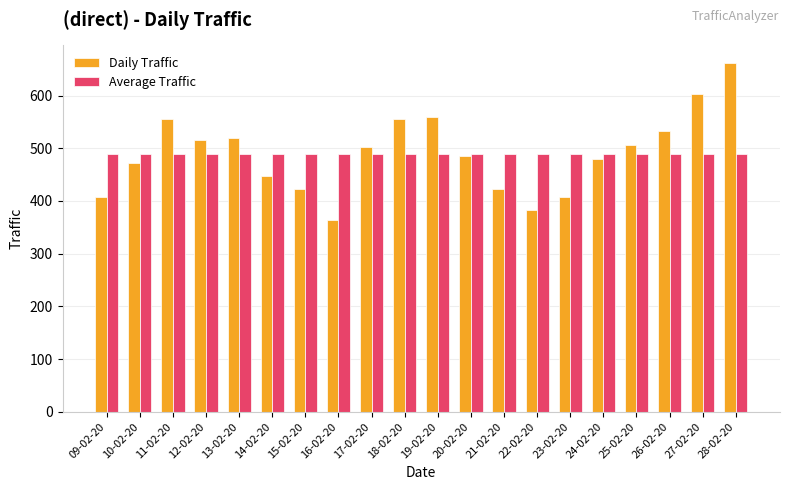

Rank the series by their maximum value, from highest to lowest.

Daily Traffic, Average Traffic